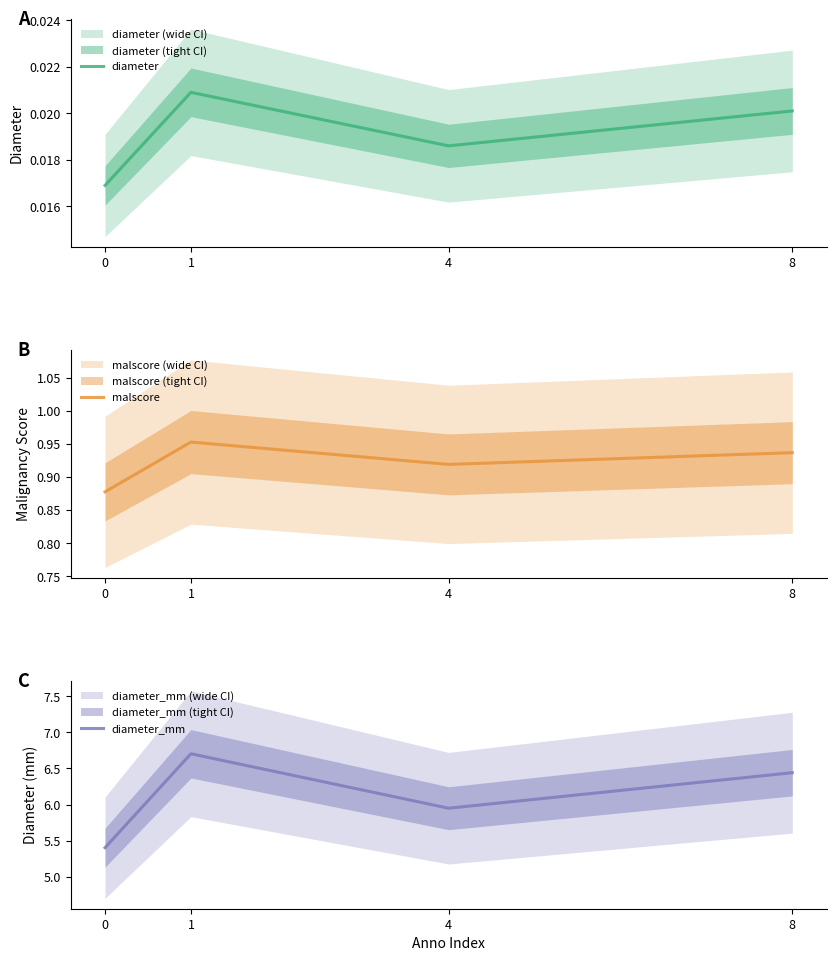

What is the lowest value of the diameter_mm series?

5.4